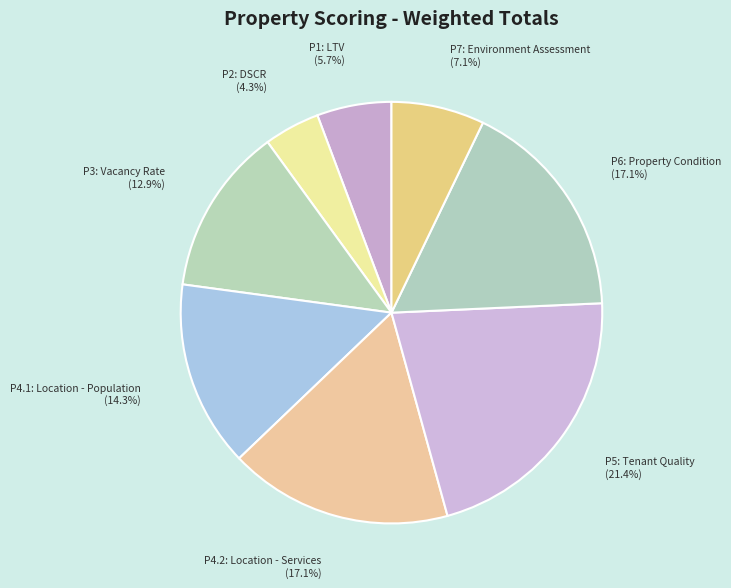

Which has a higher value, P1: LTV or P5: Tenant Quality?

P5: Tenant Quality